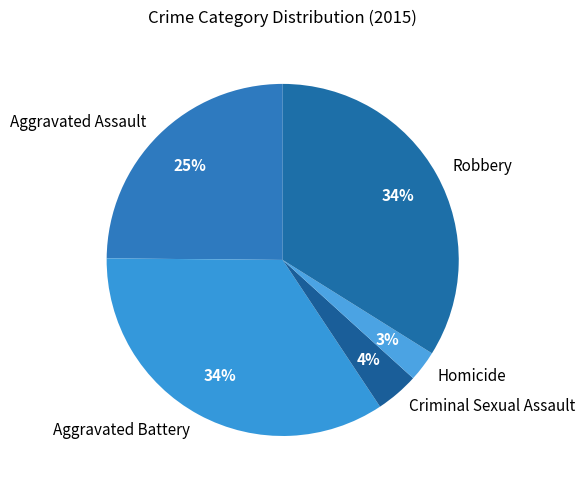

To the nearest percent, what is the average slice percentage?

20%